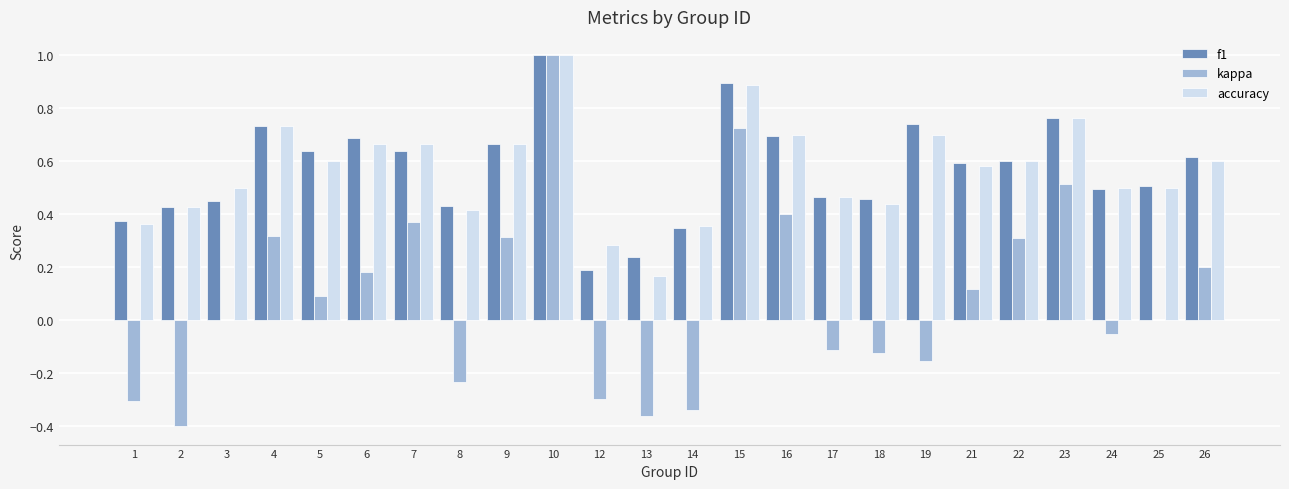

Which label corresponds to the largest value in the chart?

10